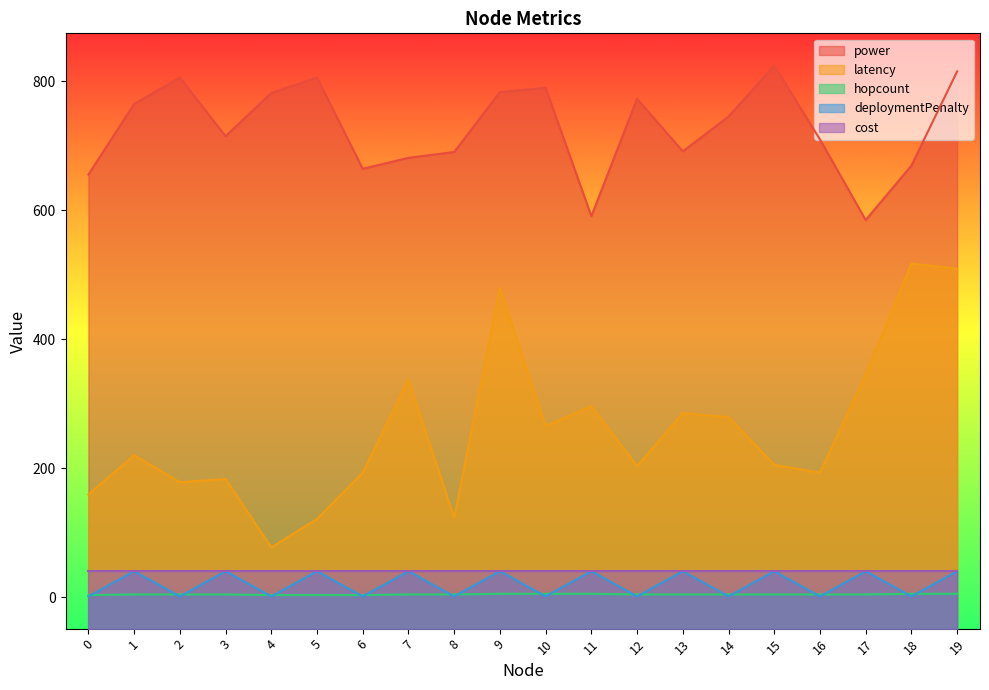

True or false: latency and hopcount cross at least once.

False